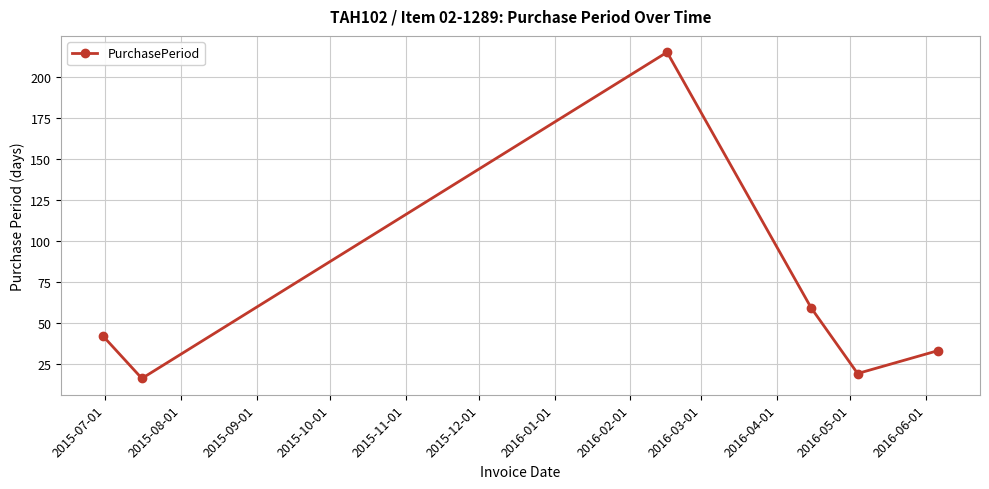

What is the value of the 5th point from the left?

19